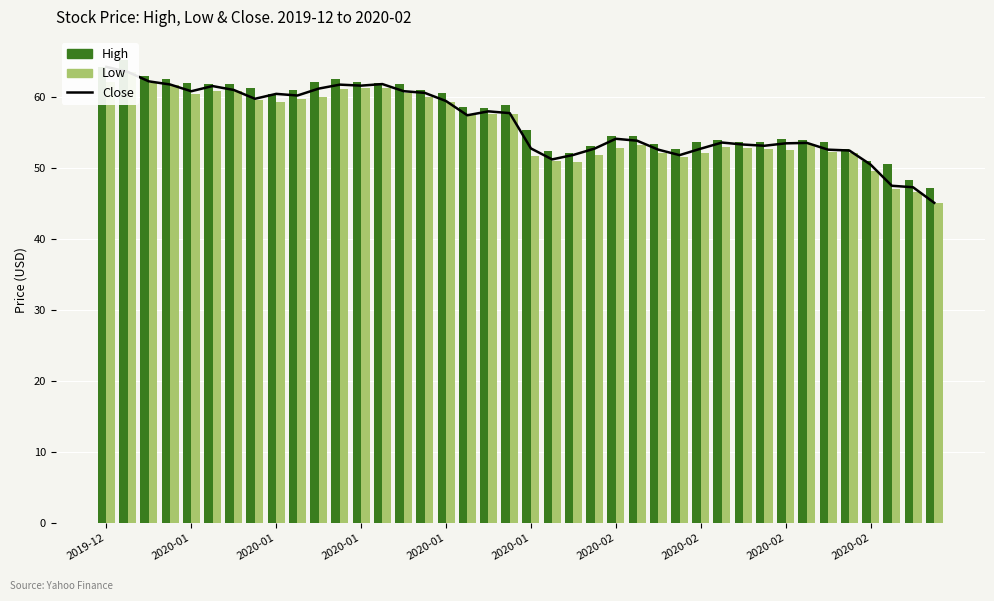

What is the difference between the maximum and minimum values in the Low series?

18.4